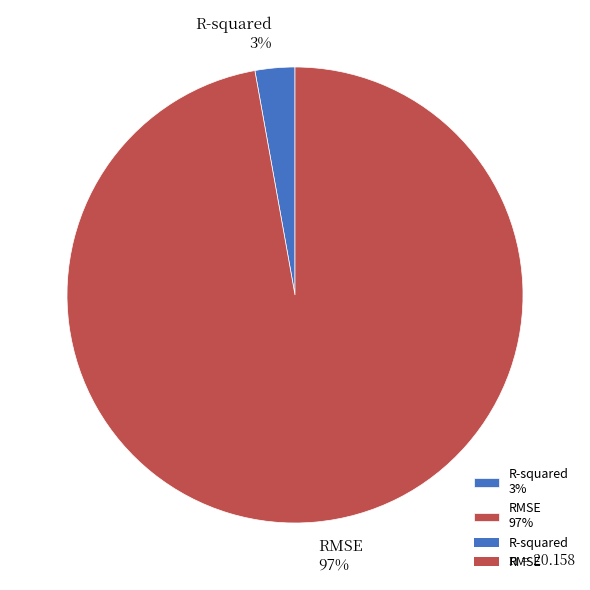

Is there any slice that represents more than half of the pie?

Yes